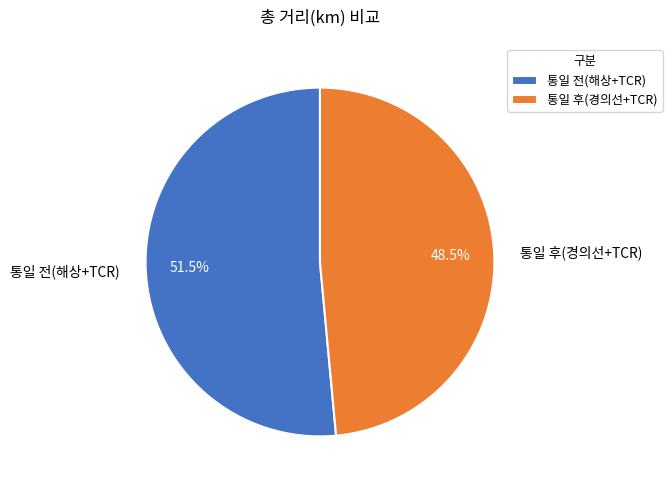

What portion of the pie excludes 통일 전(해상+TCR)?

48.5%